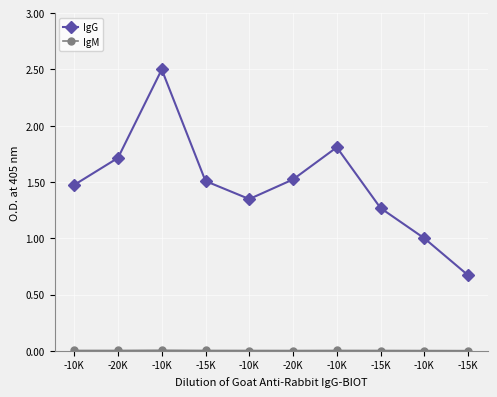

Is this an area chart (filled region under the line)?

No